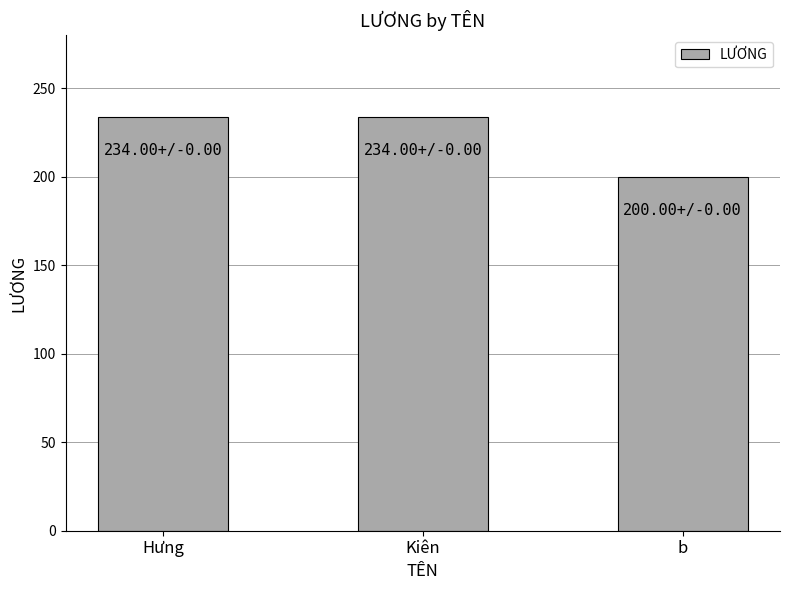

Approximately how many times larger is the value at Hưng compared to Kiên?

1.0